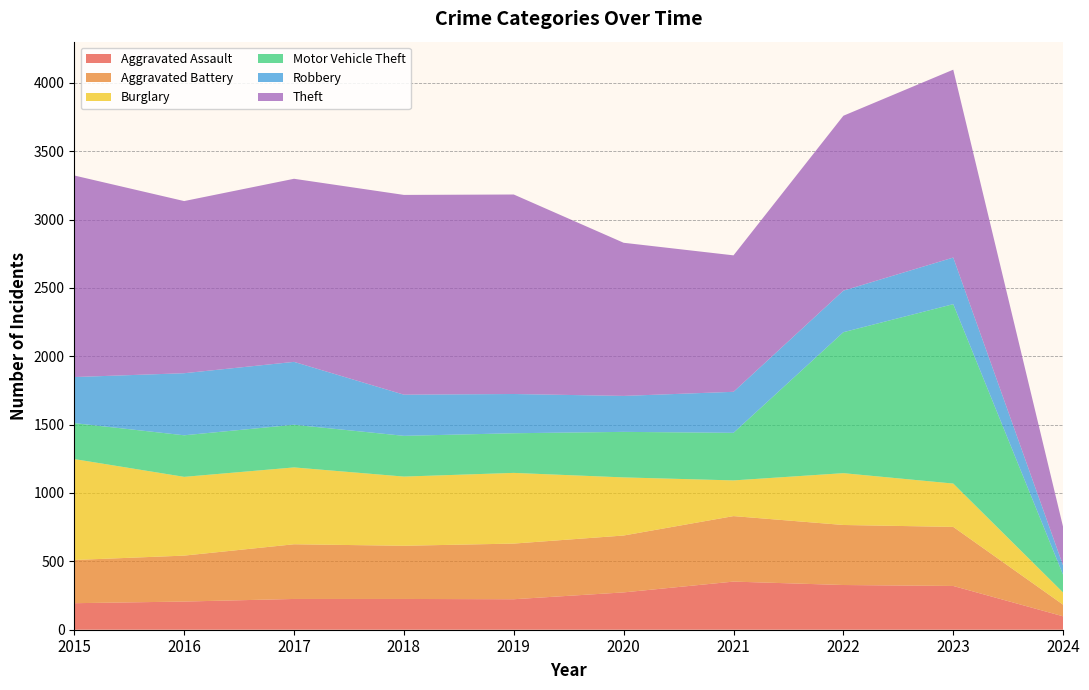

Reading left to right, list all the values displayed in this chart.

Aggravated Assault: 194	206	225	225	223	273	352	327	320	98
Aggravated Battery: 316	336	400	389	407	416	479	439	432	85
Burglary: 738	576	562	506	517	425	261	379	317	89
Motor Vehicle Theft: 263	304	312	298	290	333	348	1031	1312	129
Robbery: 337	454	460	301	287	263	300	304	341	68
Theft: 1474	1259	1339	1461	1459	1120	998	1279	1374	282